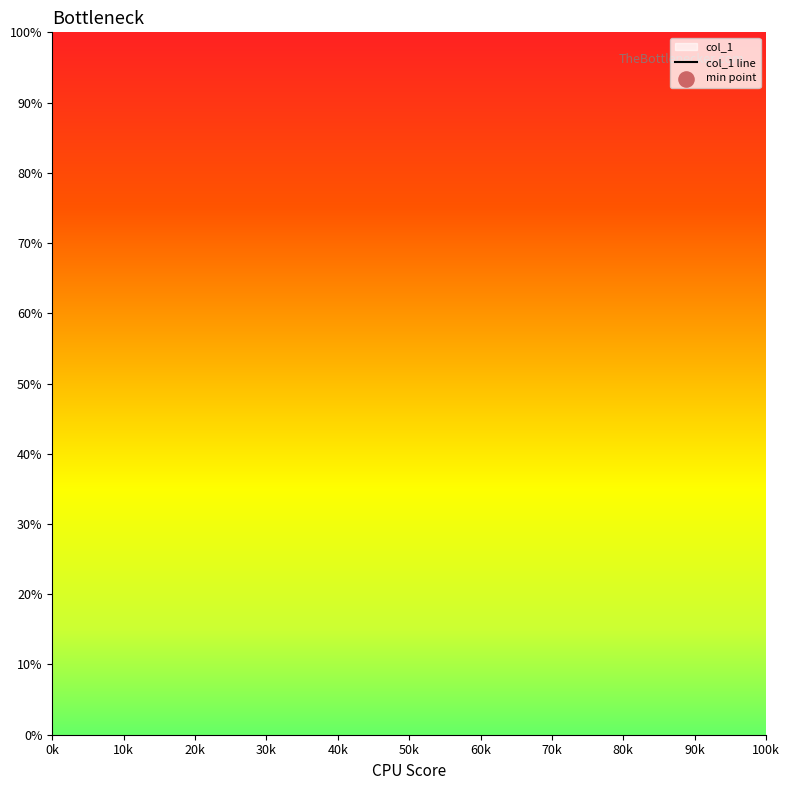

Which has a higher value, 10k or 70k?

70k